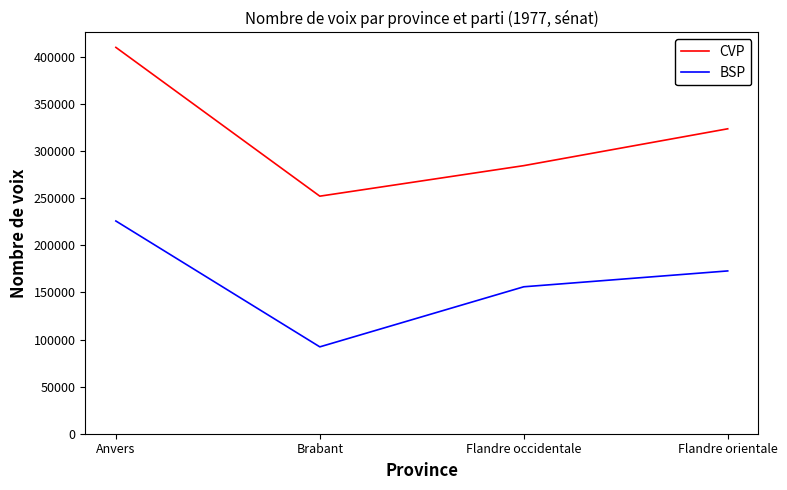

Does the chart display data point markers on the line(s)?

No